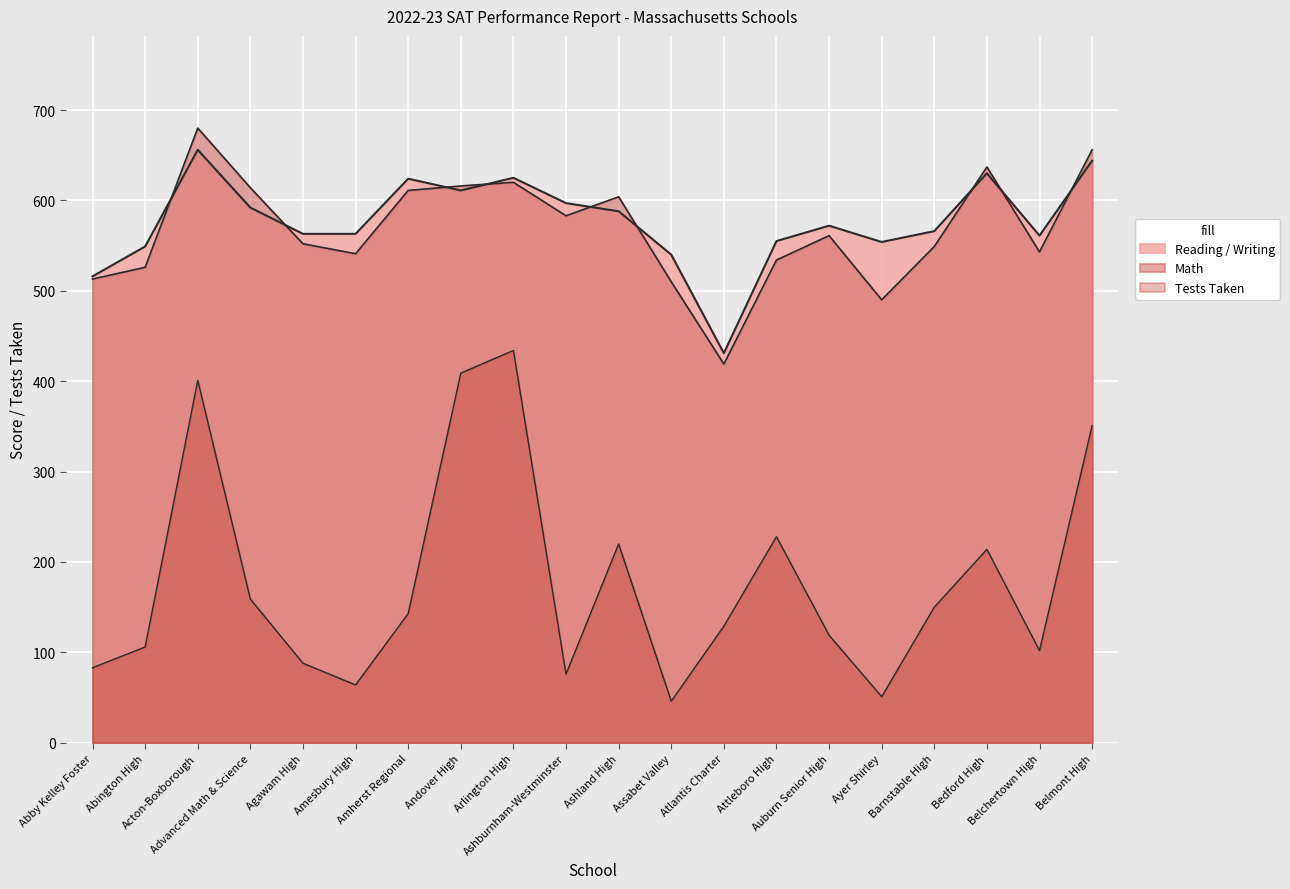

True or false: Reading / Writing has more than 2 interior local peaks.

True